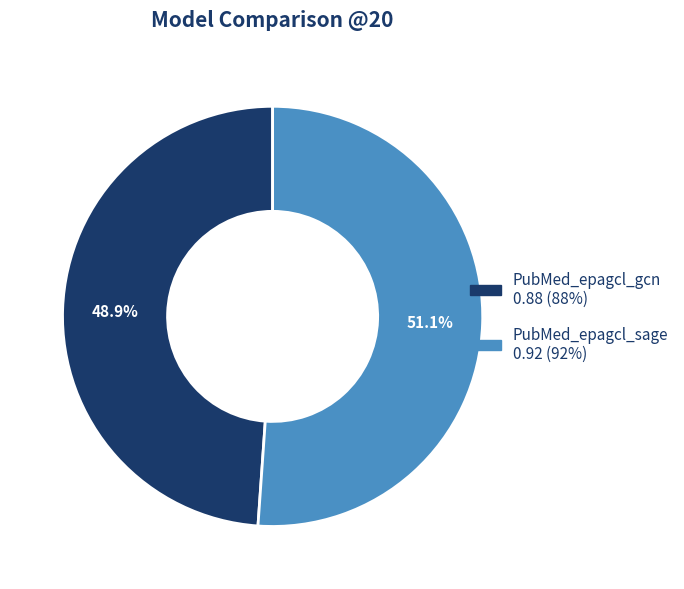

To the nearest percent, what is the average slice percentage?

50%